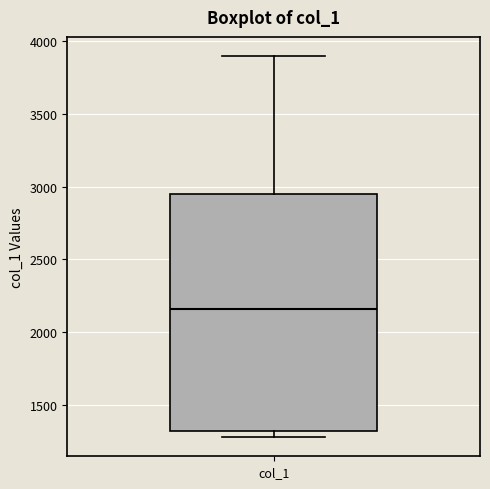

Read this box plot against the y-axis: the position of the median line, the range covered by the box, and the ends of both whiskers. The values are not printed on the chart, so give them approximately, as read against the axis.

median 2150, box 1300 to 2950, whiskers 1300 (just below the box's lower edge) to 3900